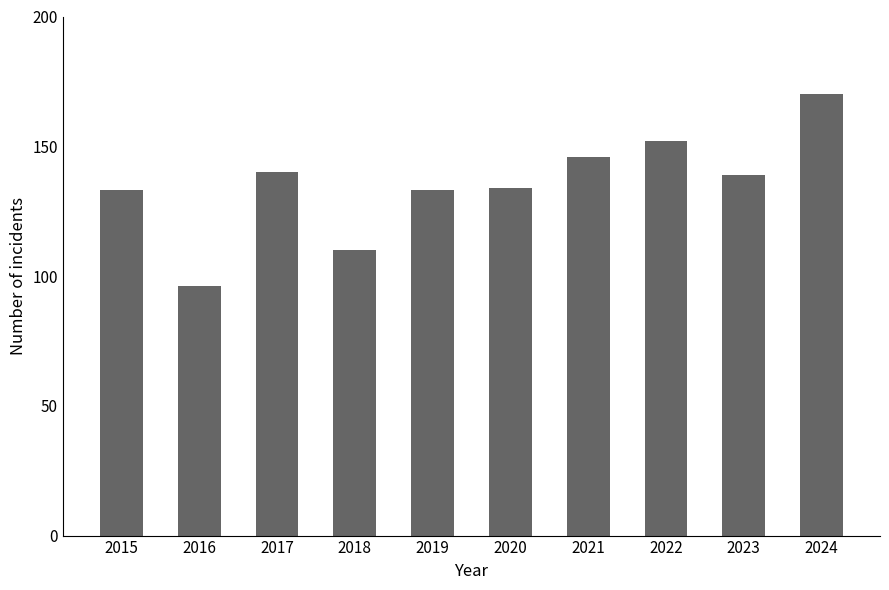

Approximately how many times larger is the value at 2020 compared to 2024?

0.8